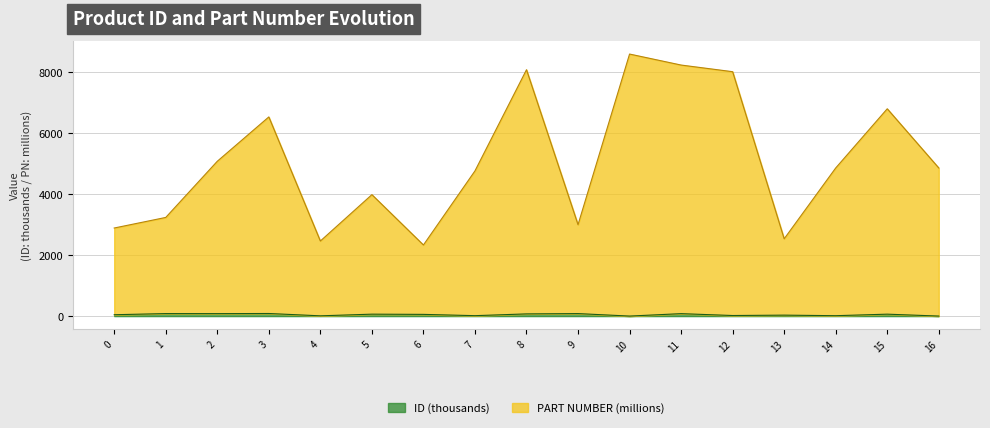

What is the difference between the ID values at 14 and 12?

5.6